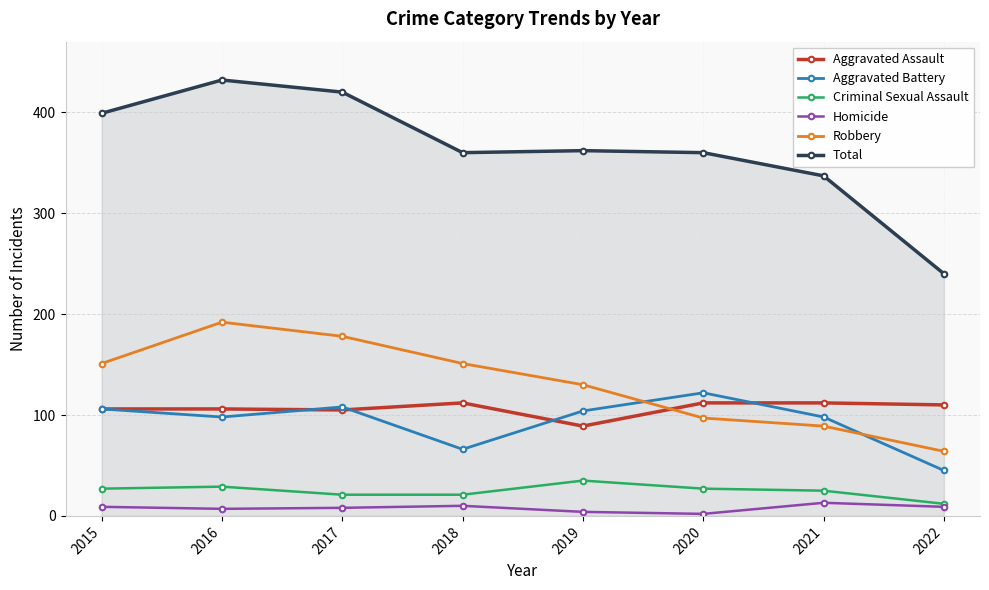

Count the number of categories in the chart.

8